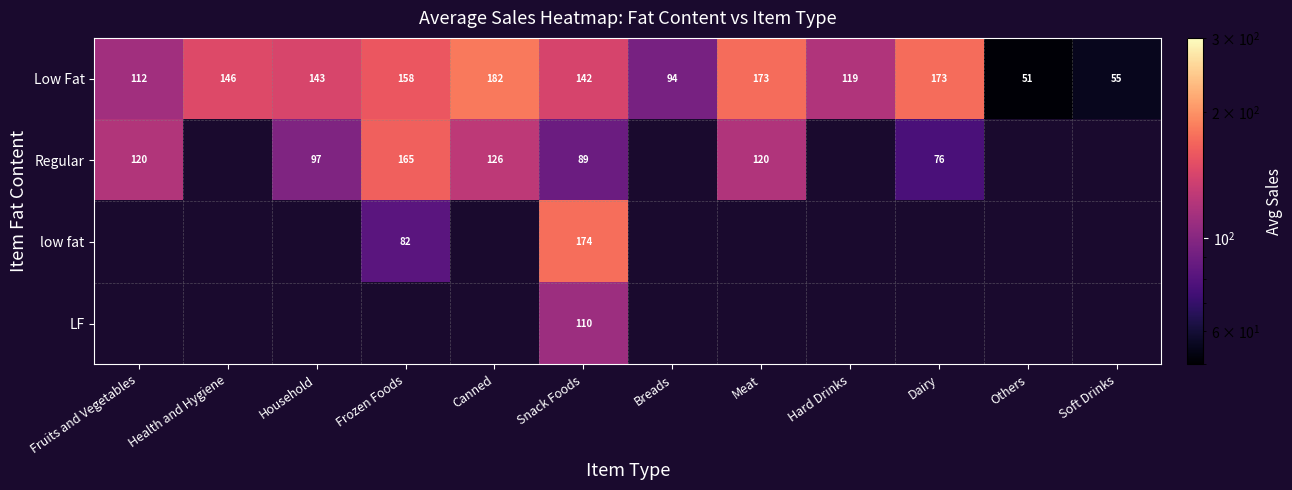

Is it true that Low Fat equals 214.7 at Snack Foods?

False